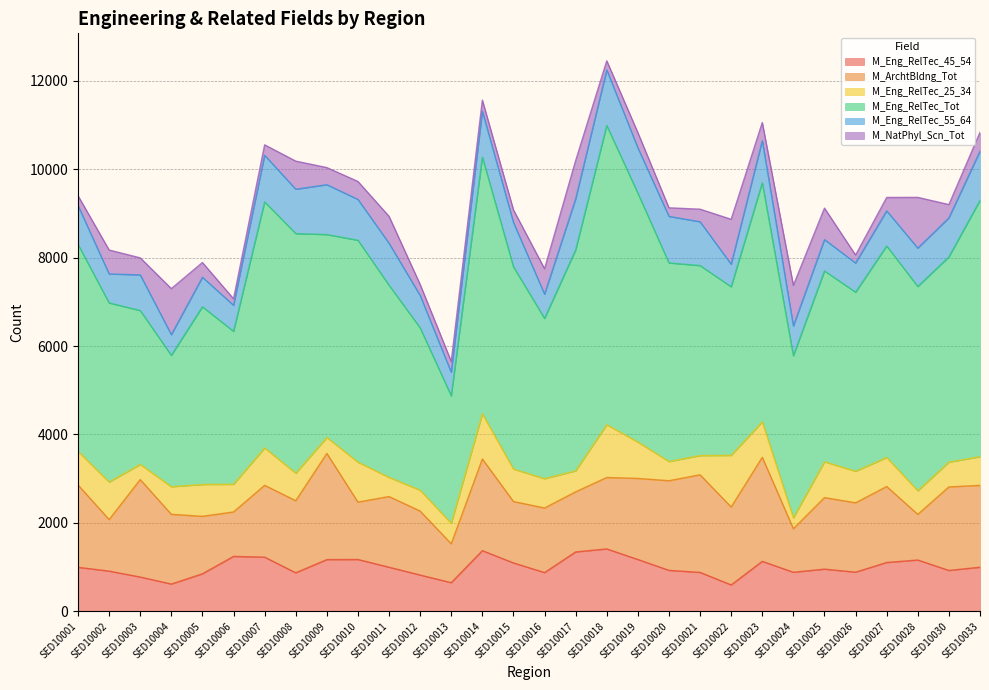

At which category is the sum across all series the highest?

SED10018